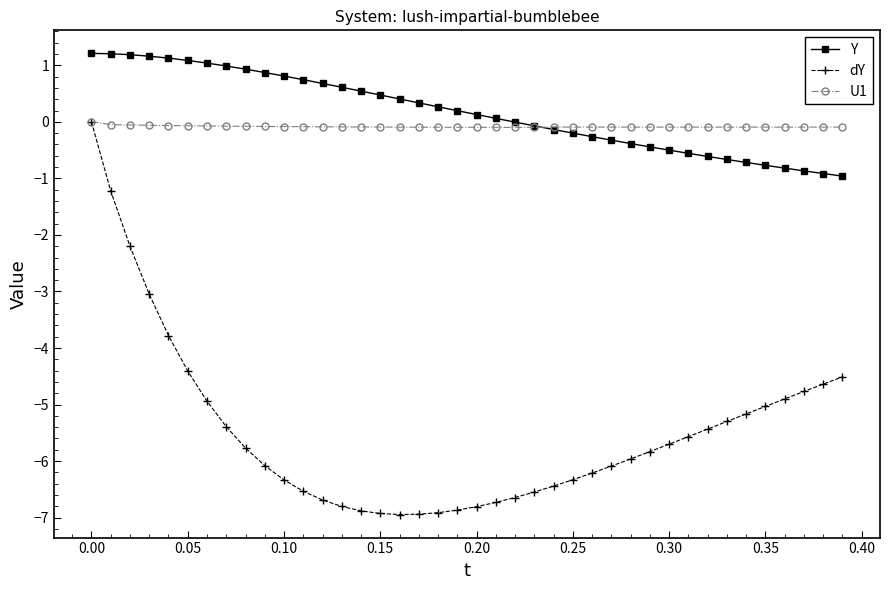

True or false: dY and Y intersect in this chart.

False